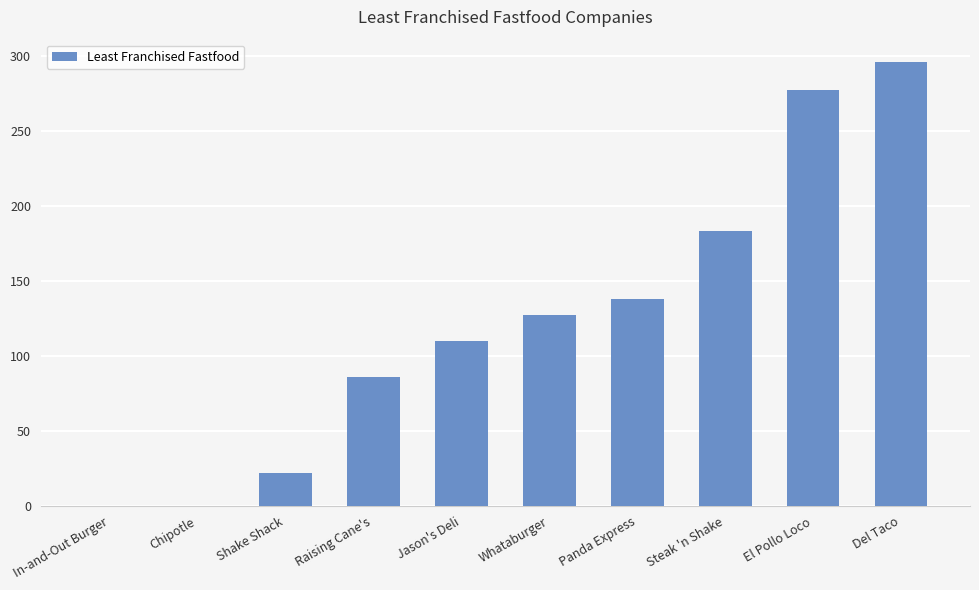

At which label is the value closest to 148?

Panda Express